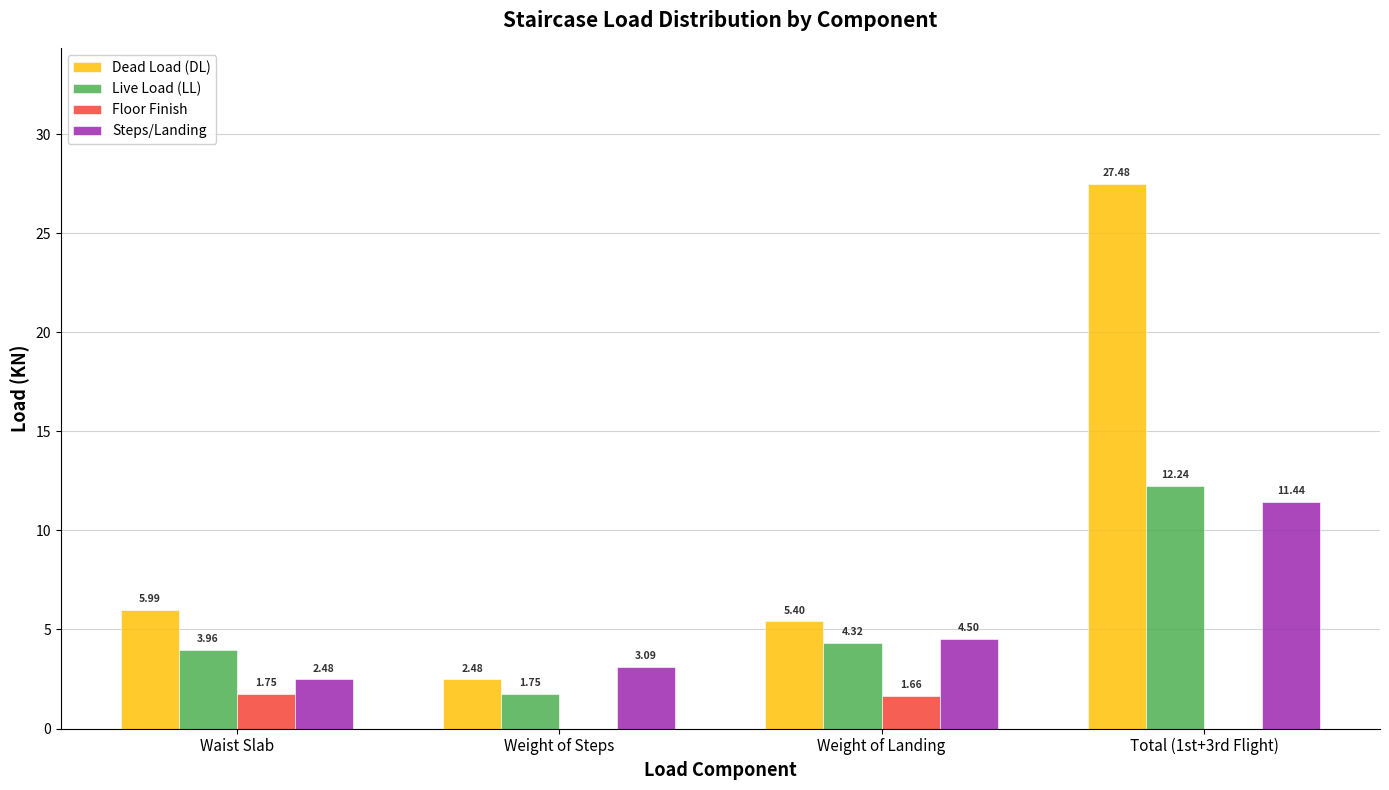

Where does the Live Load (LL) series first go above 4?

Weight of Landing